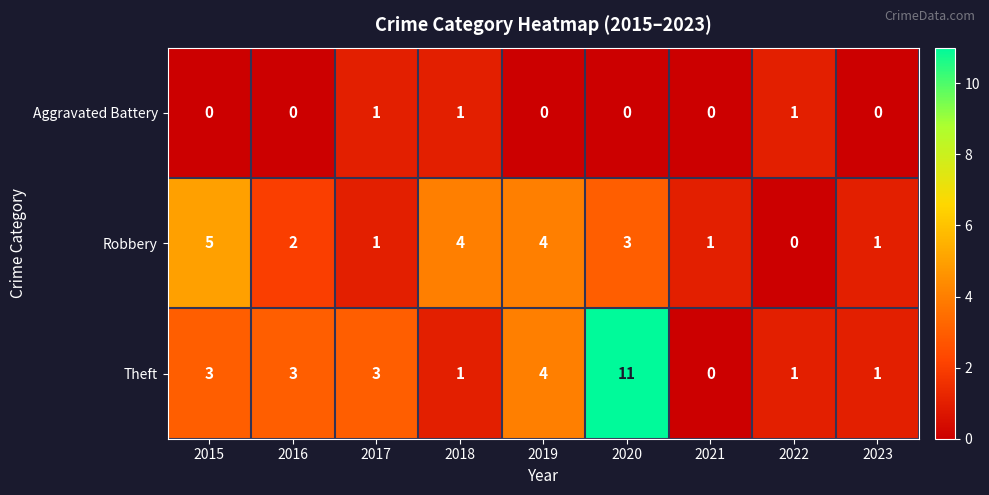

At which category is the sum across all series the highest?

2020